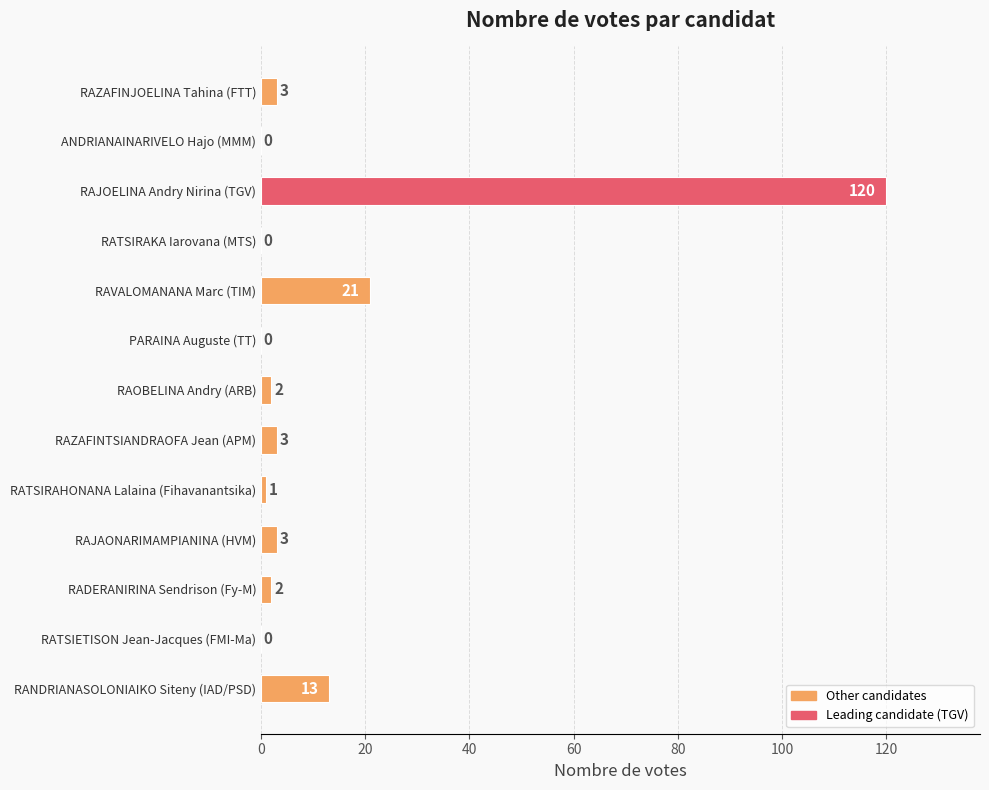

Between RAJAONARIMAMPIANINA (HVM) and ANDRIANAINARIVELO Hajo (MMM), which is larger?

RAJAONARIMAMPIANINA (HVM)